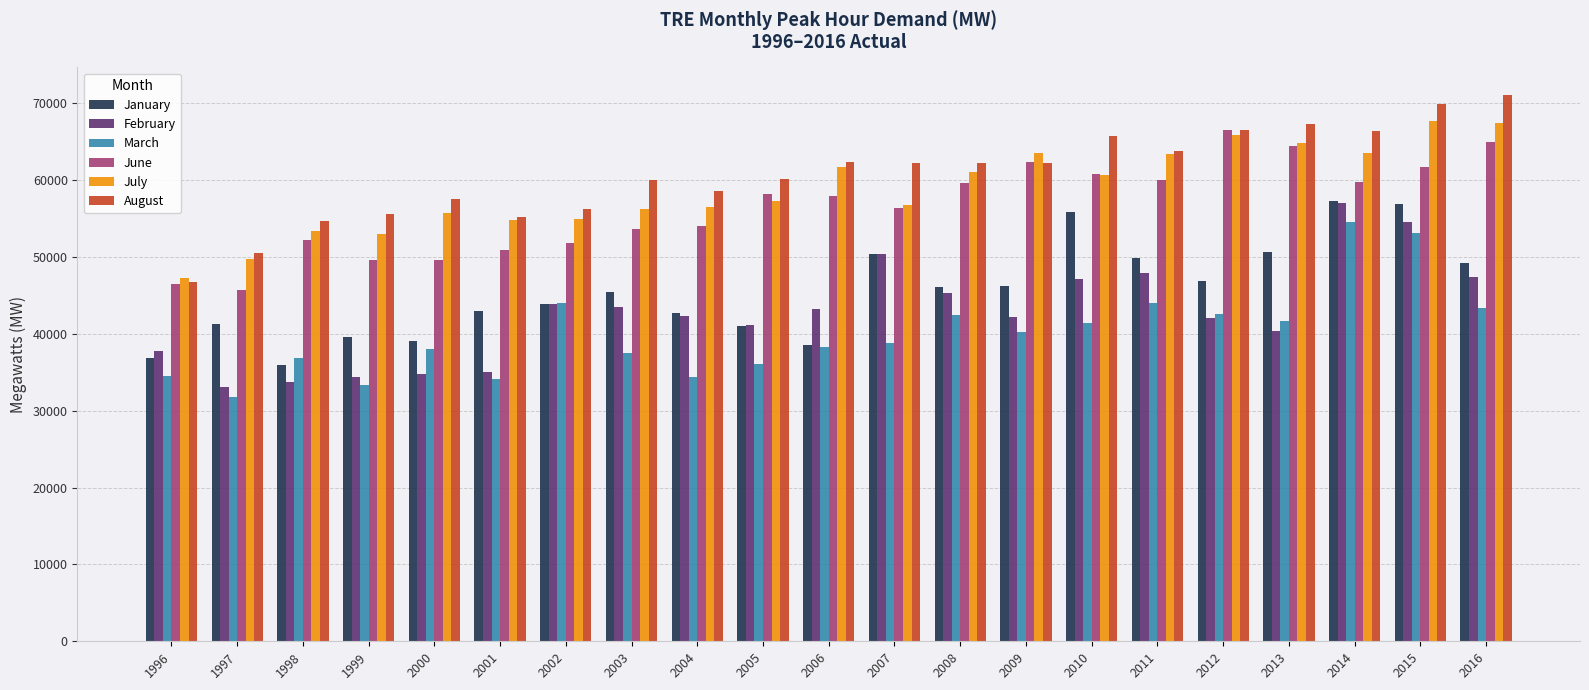

Between 1998 and 2015, which series saw the biggest shift?

January